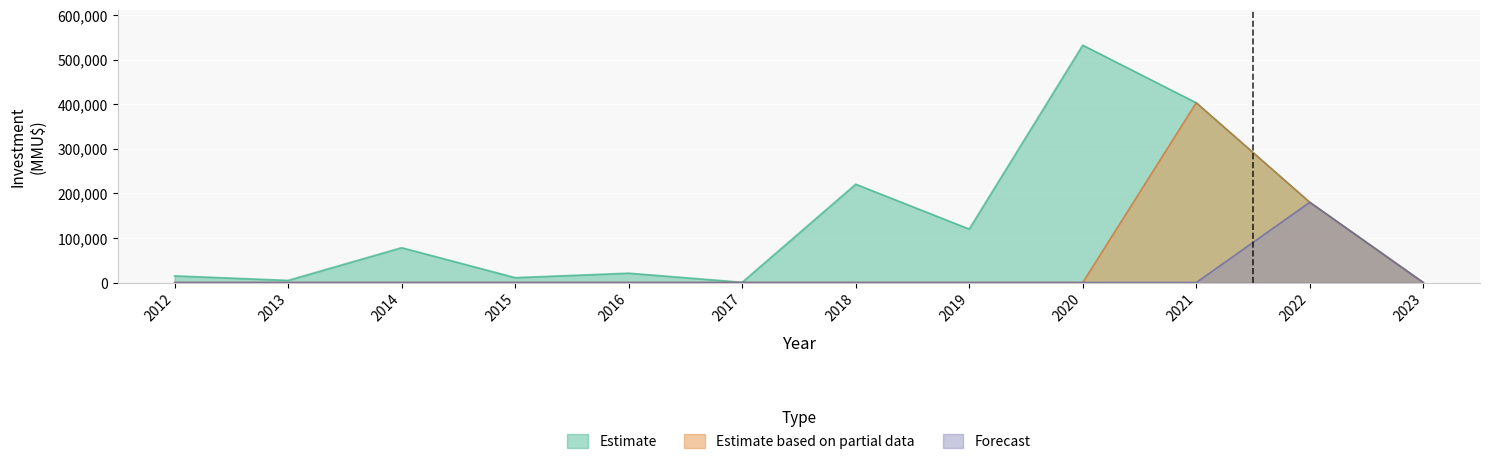

At which label is Estimate closest to 266191?

2018